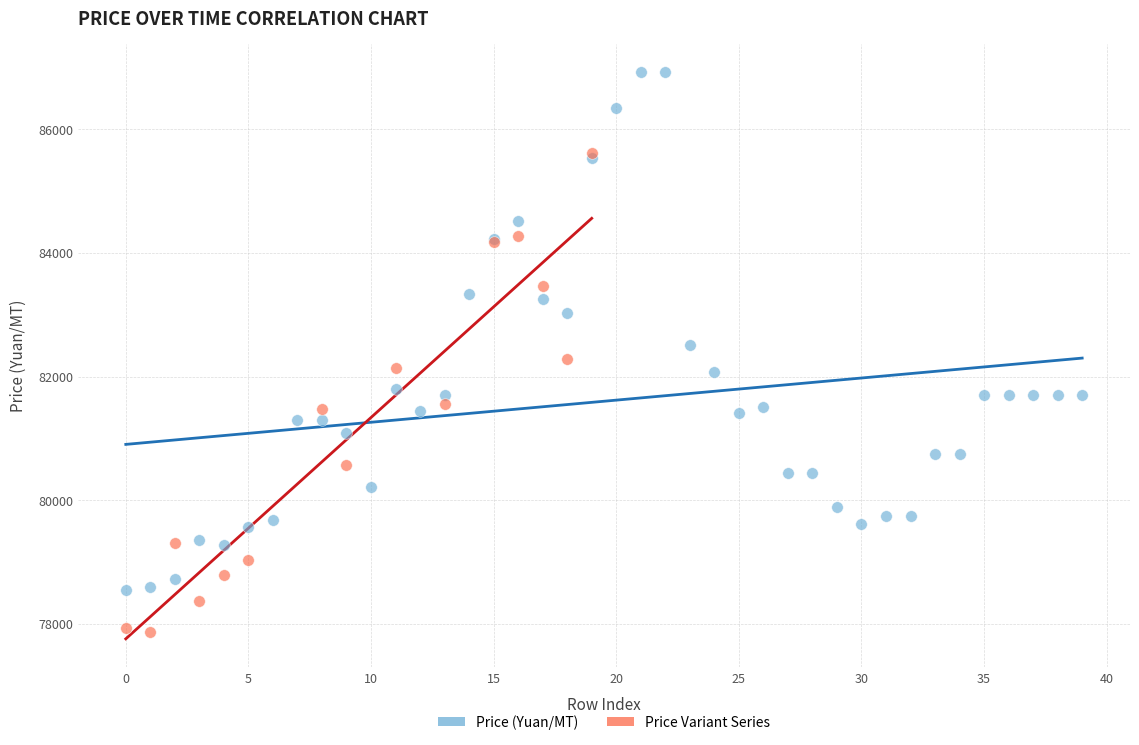

Which series has the largest Y range (max minus min)?

Price (Yuan/MT)